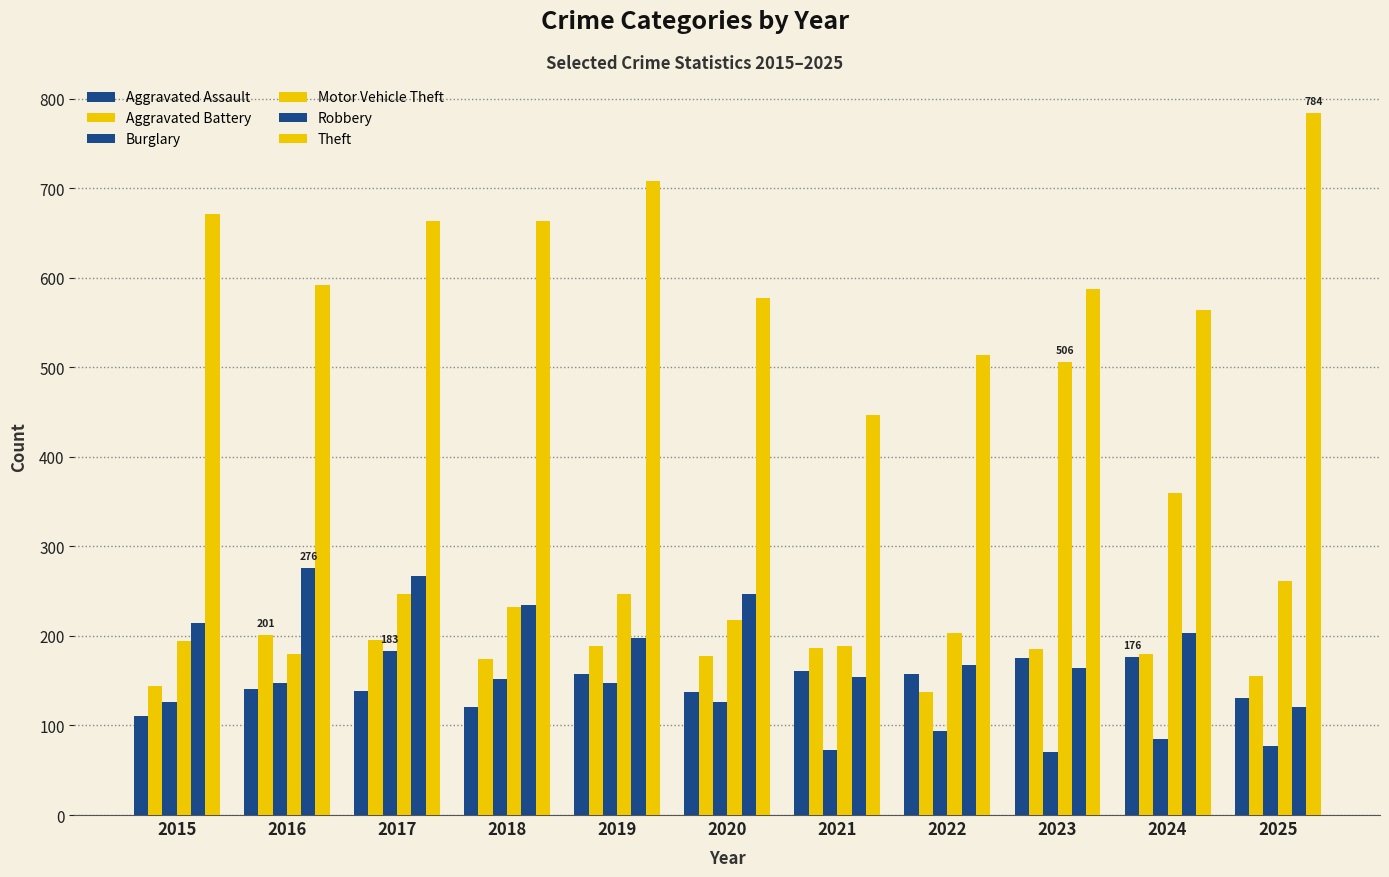

What is the value of the Motor Vehicle Theft bar at the 1st from the left?

194